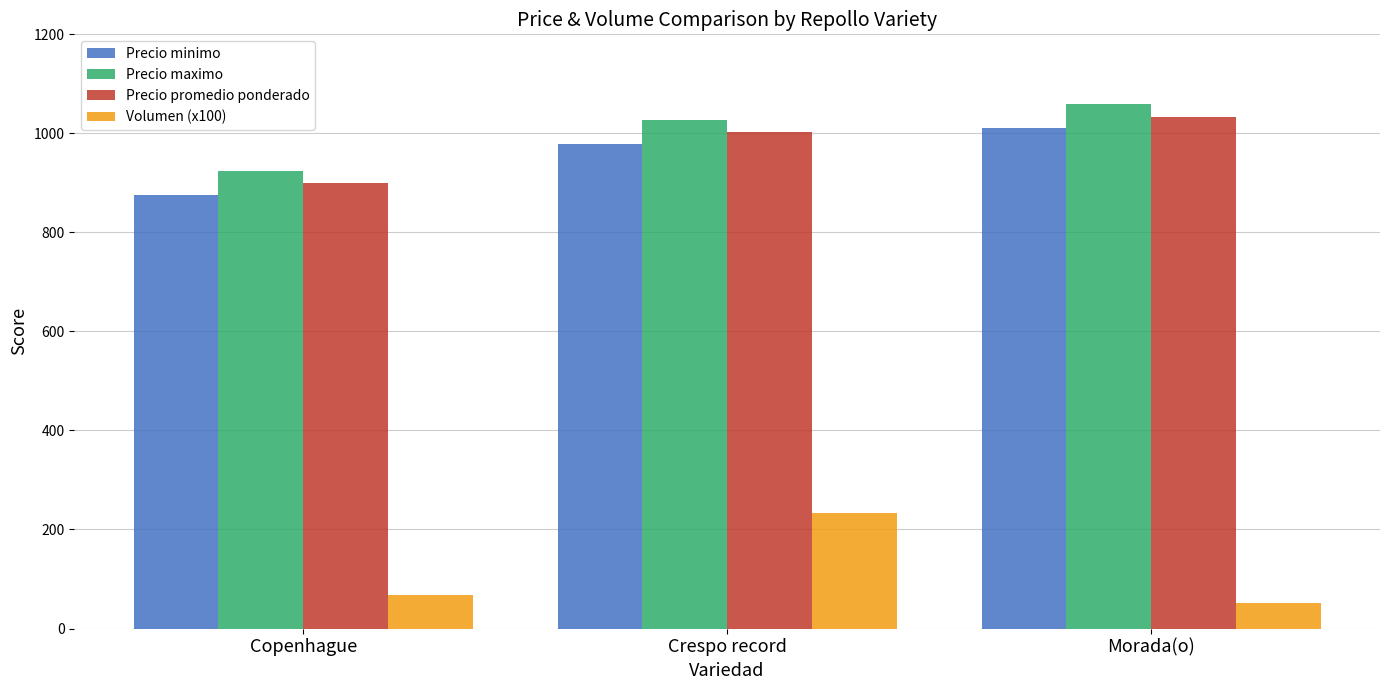

At which category does the chart reach its minimum across all series?

Morada(o)